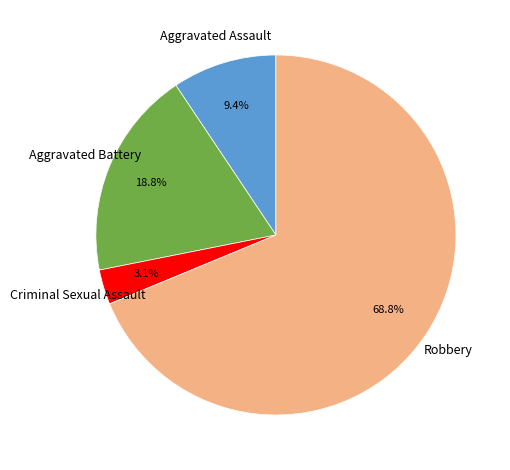

Is there a majority slice in this chart?

Yes